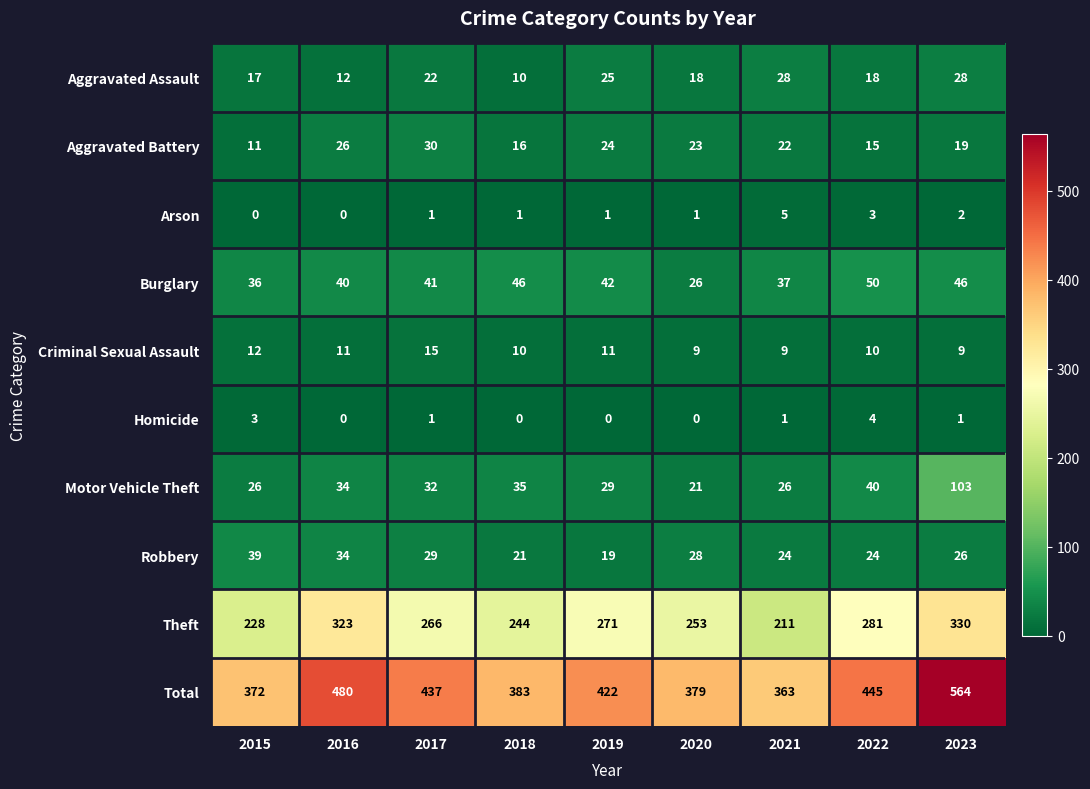

At 2020, list the series in order from smallest to largest.

Homicide, Arson, Criminal Sexual Assault, Aggravated Assault, Motor Vehicle Theft, Aggravated Battery, Burglary, Robbery, Theft, Total